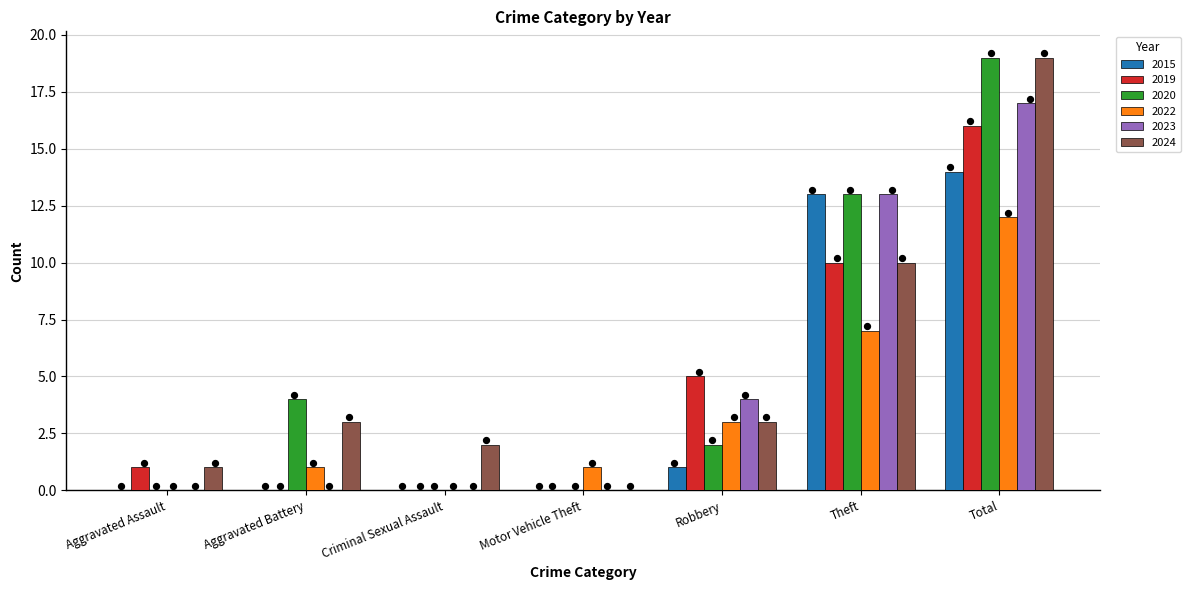

Which series has the largest total across all categories?

2020